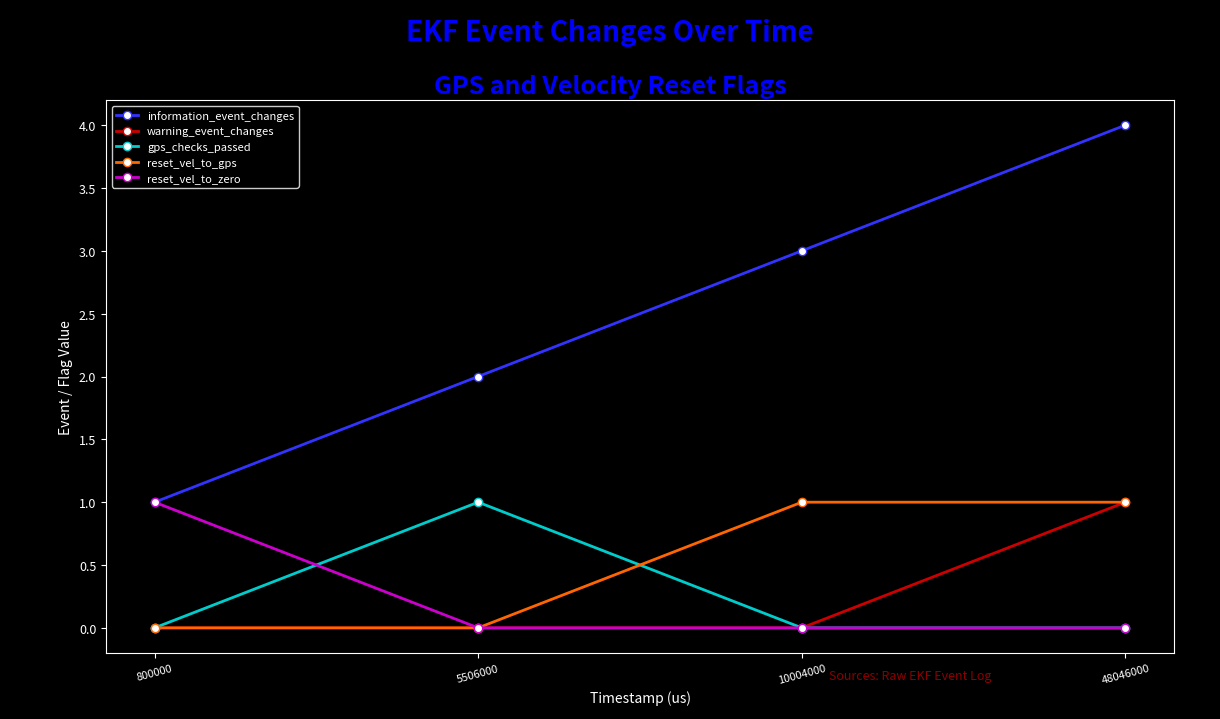

What is the approximate value of warning_event_changes at 48046000?

1